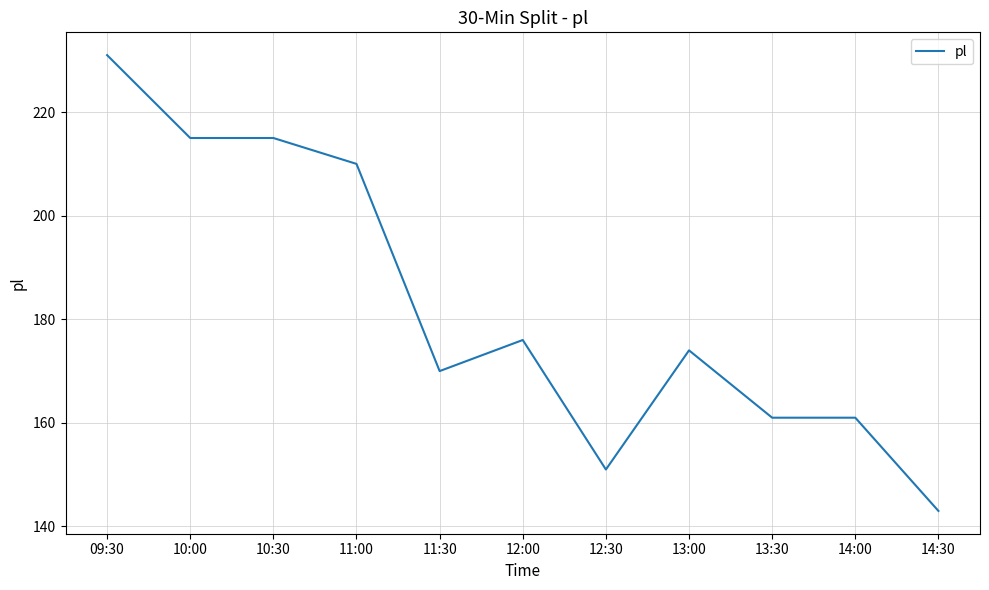

What is the difference between the maximum and minimum values?

88